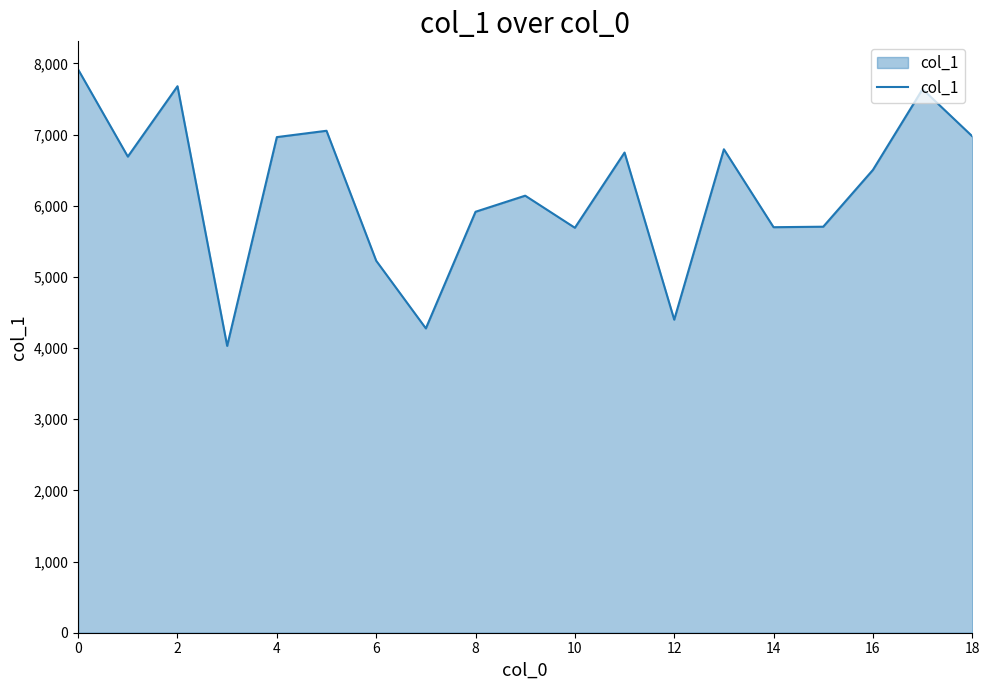

What is the difference between the maximum and minimum values?

3884